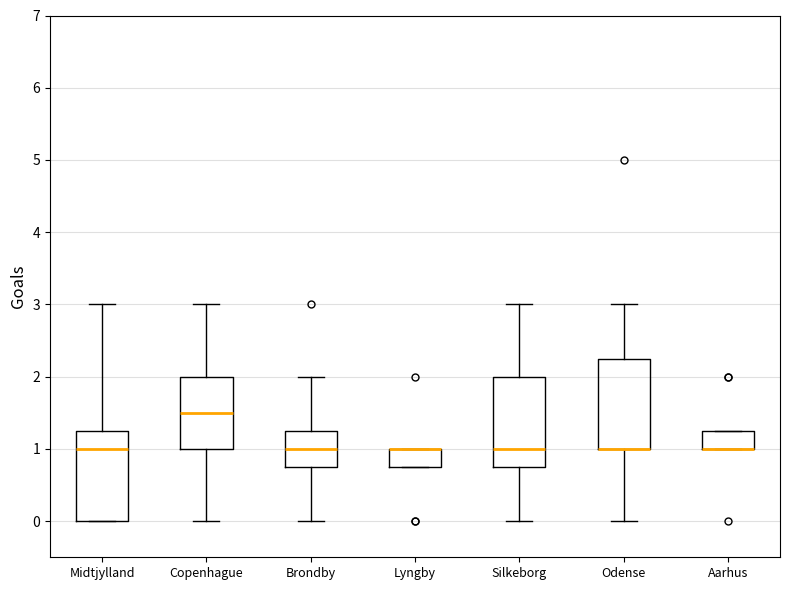

Reading left to right, transcribe this box plot: for each box, give where its median line is, the range the box spans, and where its two whiskers end, as read against the y-axis. The values are not printed on the chart, so give them approximately, as read against the axis.

Midtjylland: median 1.0, box 0.0 to 1.3, whiskers 0.0 to 3.0
Copenhague: median 1.5, box 1.0 to 2.0, whiskers 0.0 to 3.0
Brondby: median 1.0, box 0.8 to 1.3, whiskers 0.0 to 2.0
Lyngby: median 1.0 (drawn on the box's upper edge), box 0.8 to 1.0, whiskers 0.8 to 1.0
Silkeborg: median 1.0, box 0.8 to 2.0, whiskers 0.0 to 3.0
Odense: median 1.0 (drawn on the box's lower edge), box 1.0 to 2.3, whiskers 0.0 to 3.0
Aarhus: median 1.0 (drawn on the box's lower edge), box 1.0 to 1.3, whiskers 1.0 to 1.3